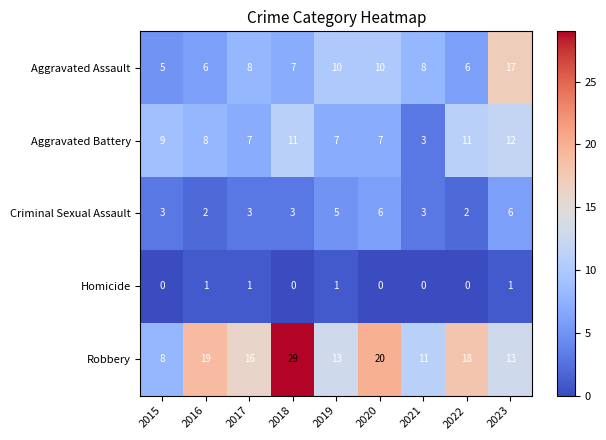

True or false: Robbery has a value of 18 at 2023.

False